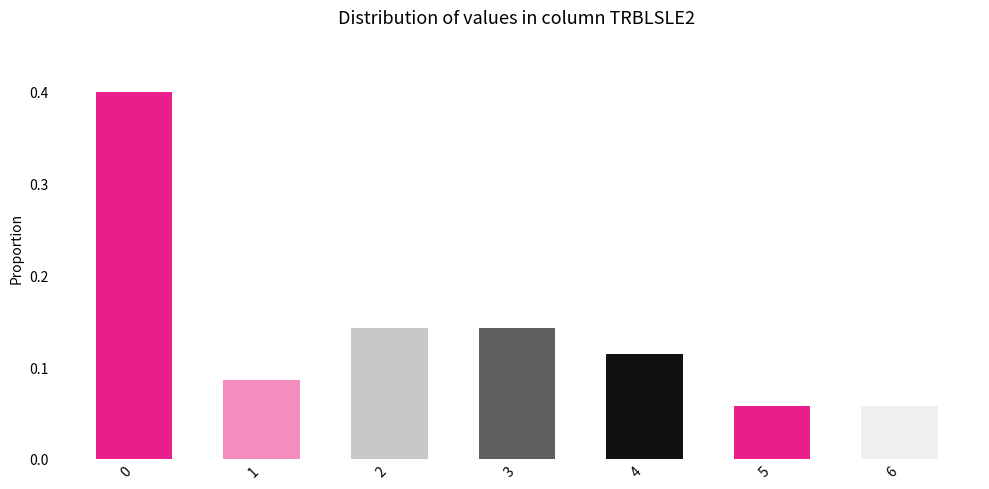

What is the change in value from 0 to 1?

-0.3